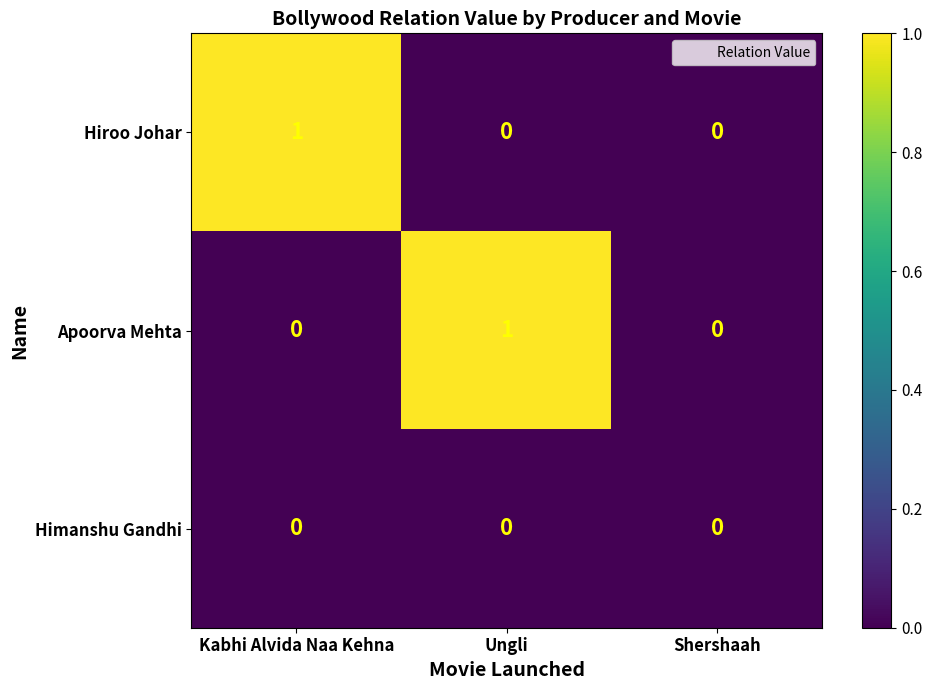

Is the value of Apoorva Mehta at Ungli greater than the value of Hiroo Johar at Shershaah?

Yes